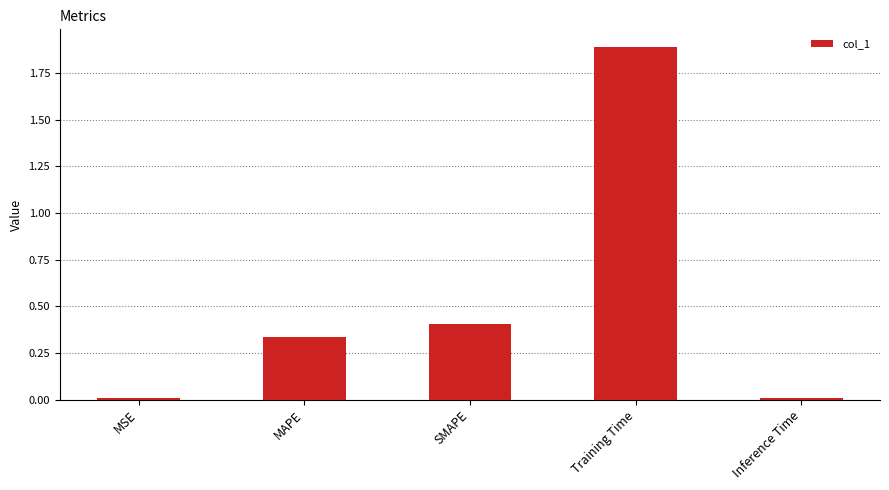

The value at SMAPE is 0.2. True or false?

False